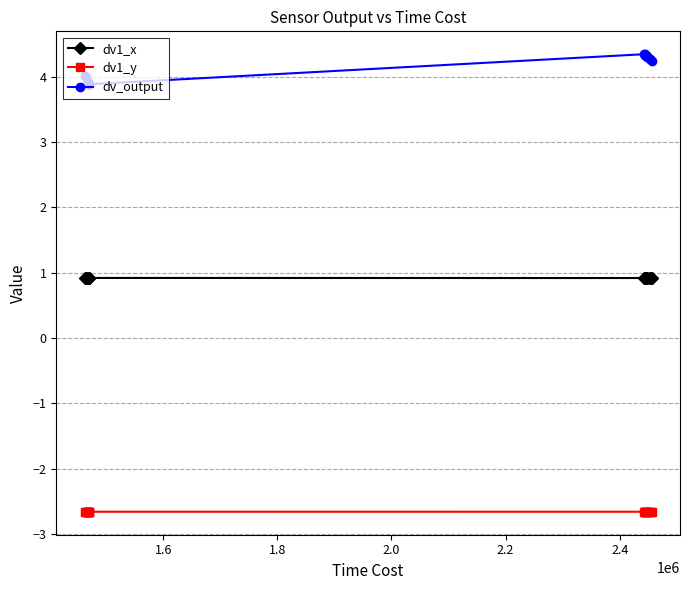

How many lines are shown in the chart?

3